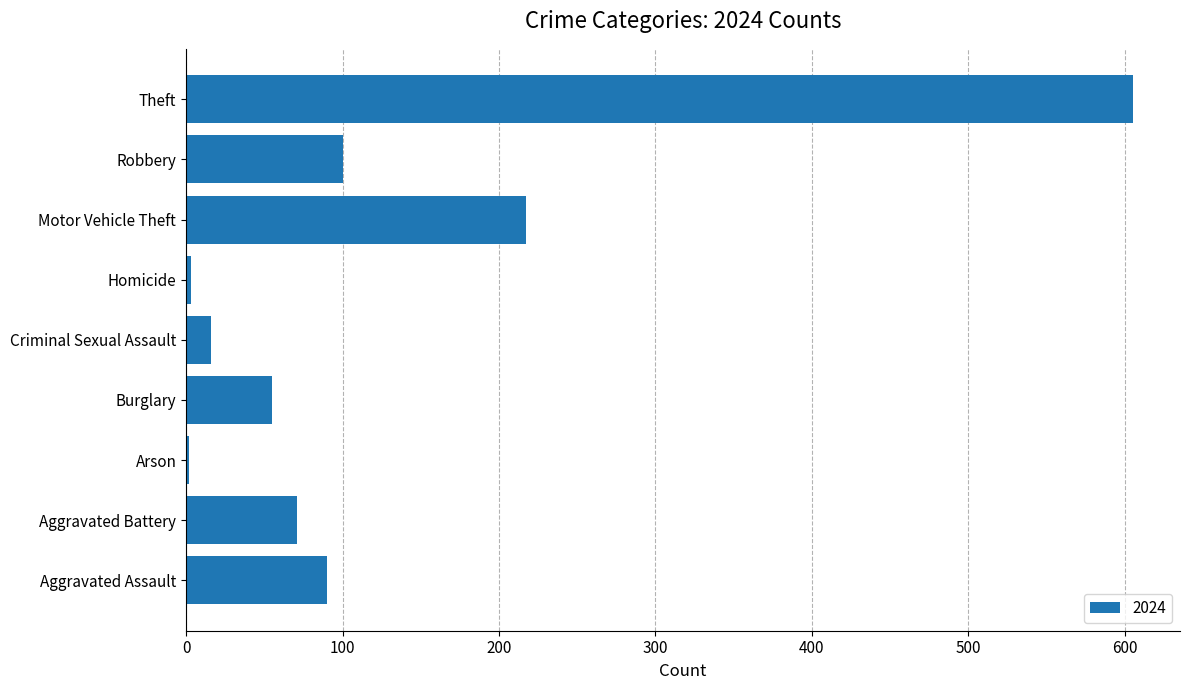

The value at Aggravated Assault is 90. True or false?

True